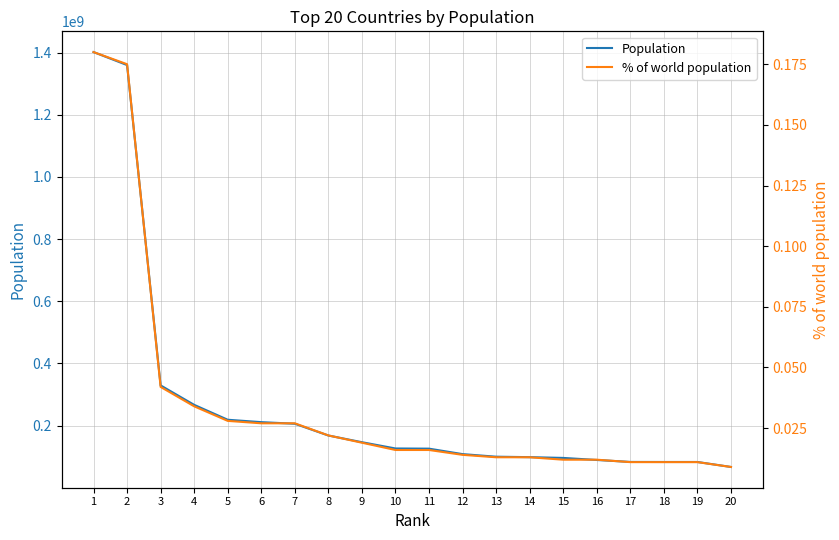

What is the approximate value of Population at 20?

67069000.0